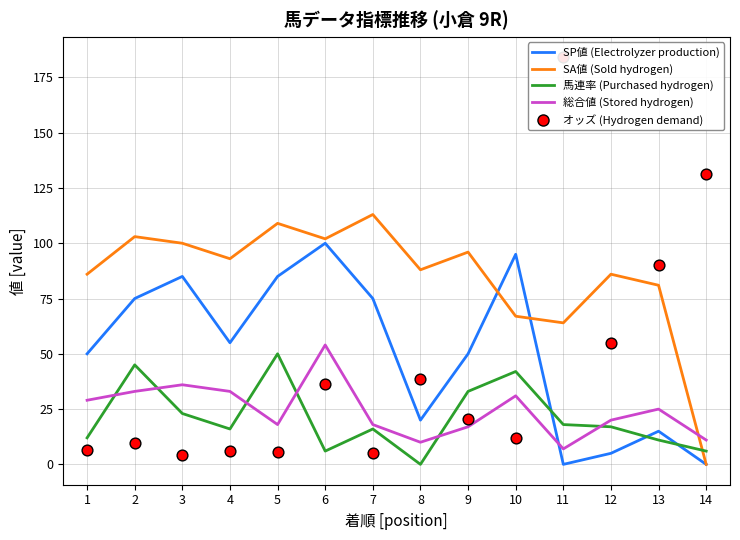

Which series reaches the maximum Y coordinate?

オッズ (Hydrogen demand)